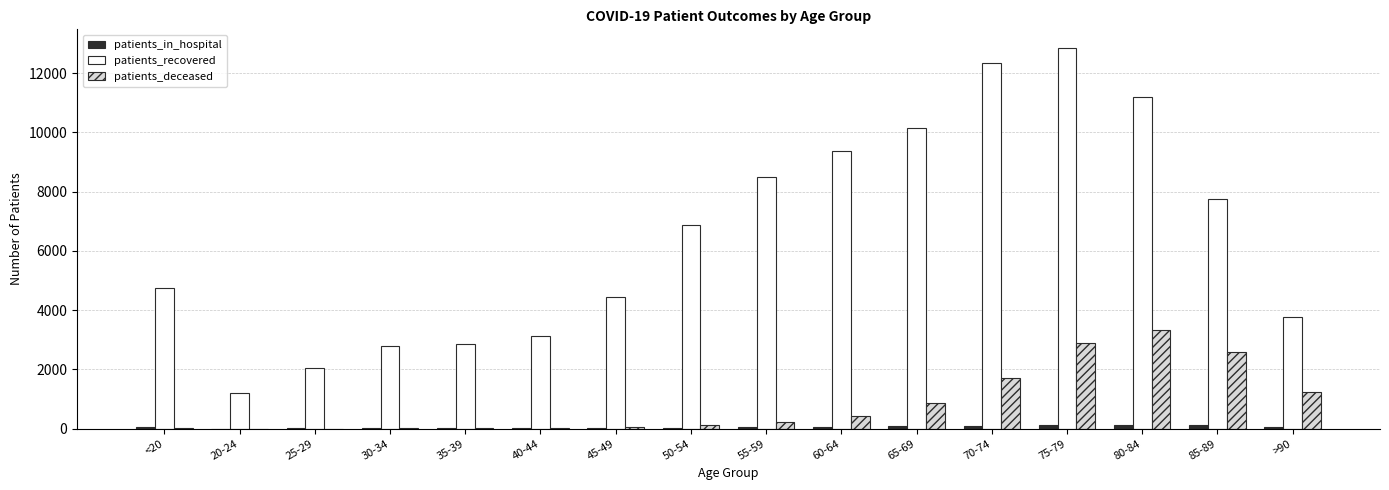

Does the chart contain stacked bars?

No